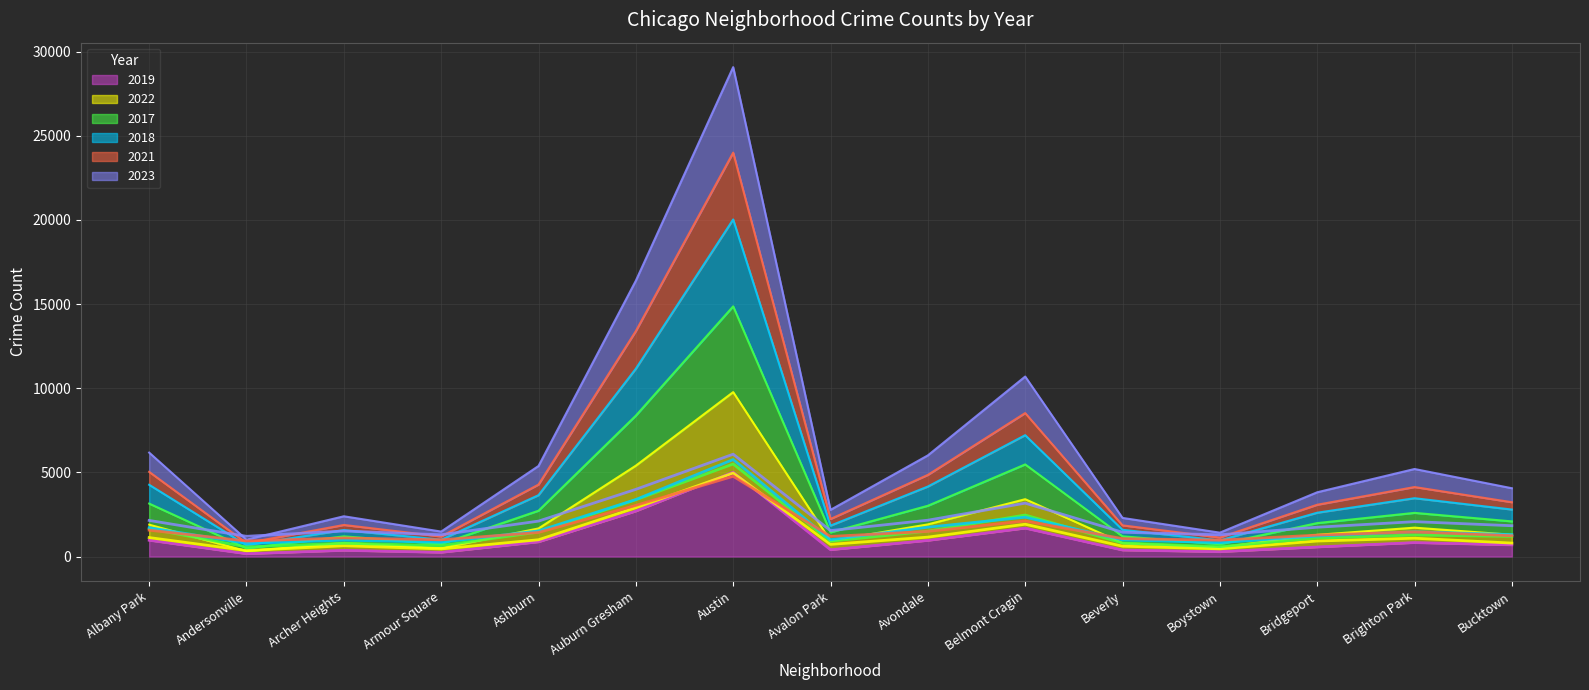

List the series in order of their peak value, highest first.

2023, 2018, 2017, 2019, 2022, 2021